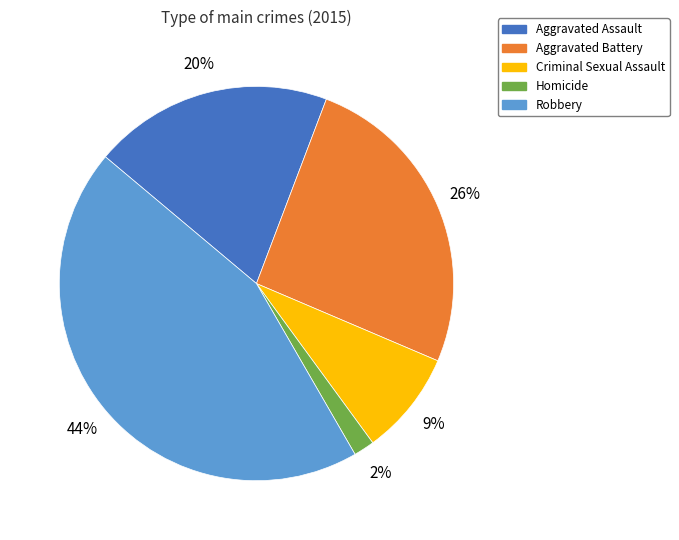

Is Robbery the majority of the pie?

No